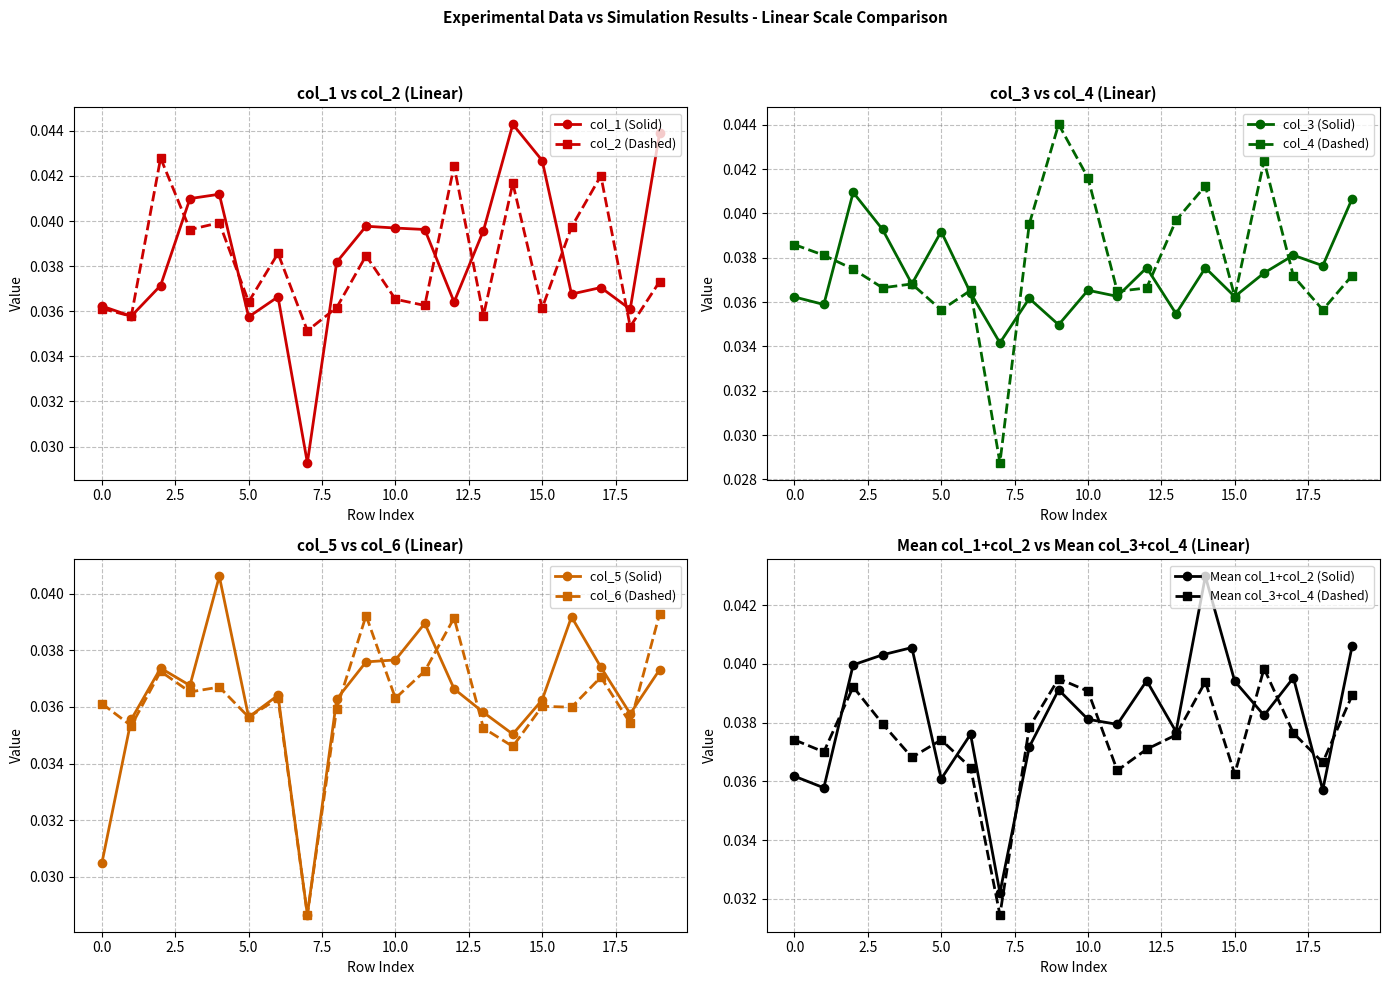

Count the col_1 (Solid) values in the range 0 to 1.

20